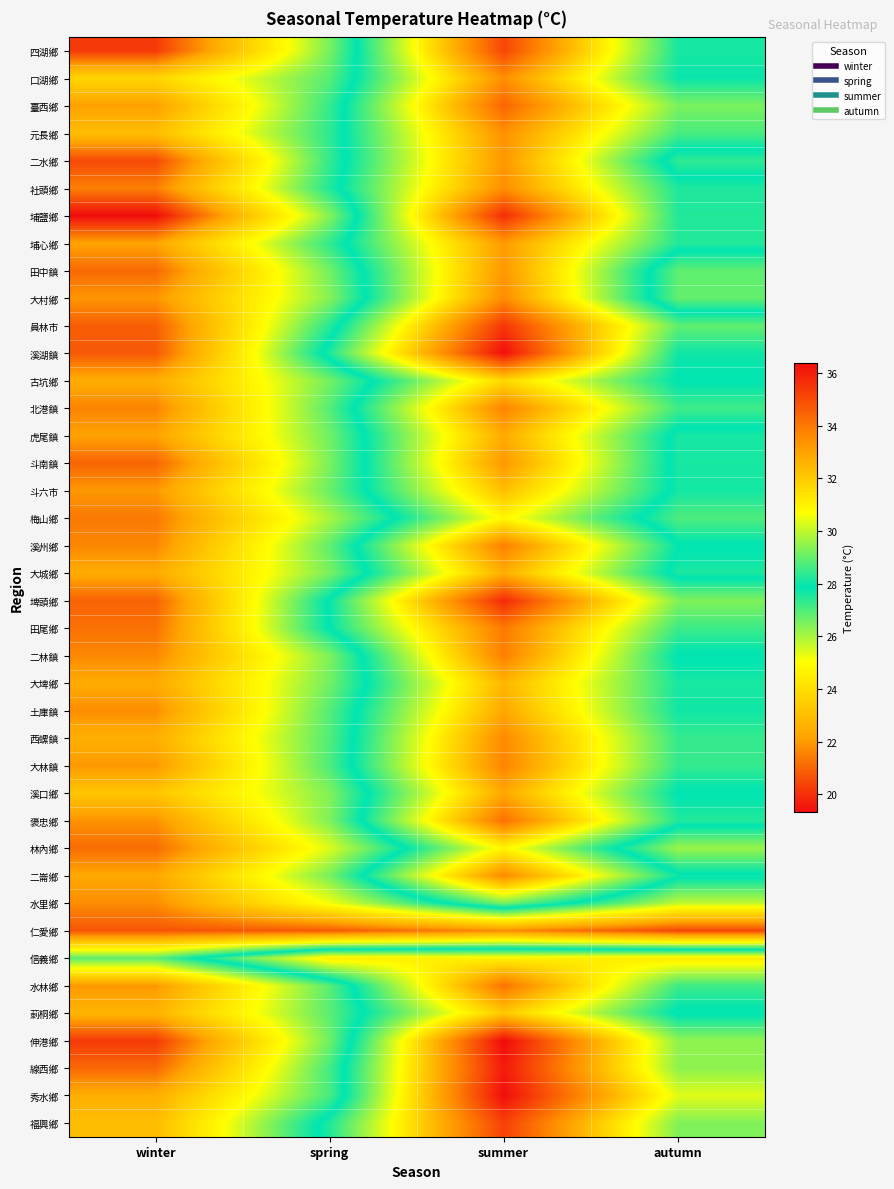

List the series in order of their peak value, highest first.

伸港鄉, 秀水鄉, 溪湖鎮, 線西鄉, 埤頭鄉, 埔鹽鄉, 員林市, 福興鄉, 四湖鄉, 臺西鄉, 褒忠鄉, 水林鄉, 田尾鄉, 二林鎮, 溪州鄉, 北港鎮, 大林鎮, 二崙鄉, 西螺鎮, 大村鄉, 社頭鄉, 口湖鄉, 元長鄉, 斗南鎮, 田中鎮, 二水鄉, 埔心鄉, 溪口鄉, 土庫鎮, 虎尾鎮, 大城鄉, 大埤鄉, 斗六市, 莿桐鄉, 古坑鄉, 信義鄉, 林內鄉, 梅山鄉, 水里鄉, 仁愛鄉